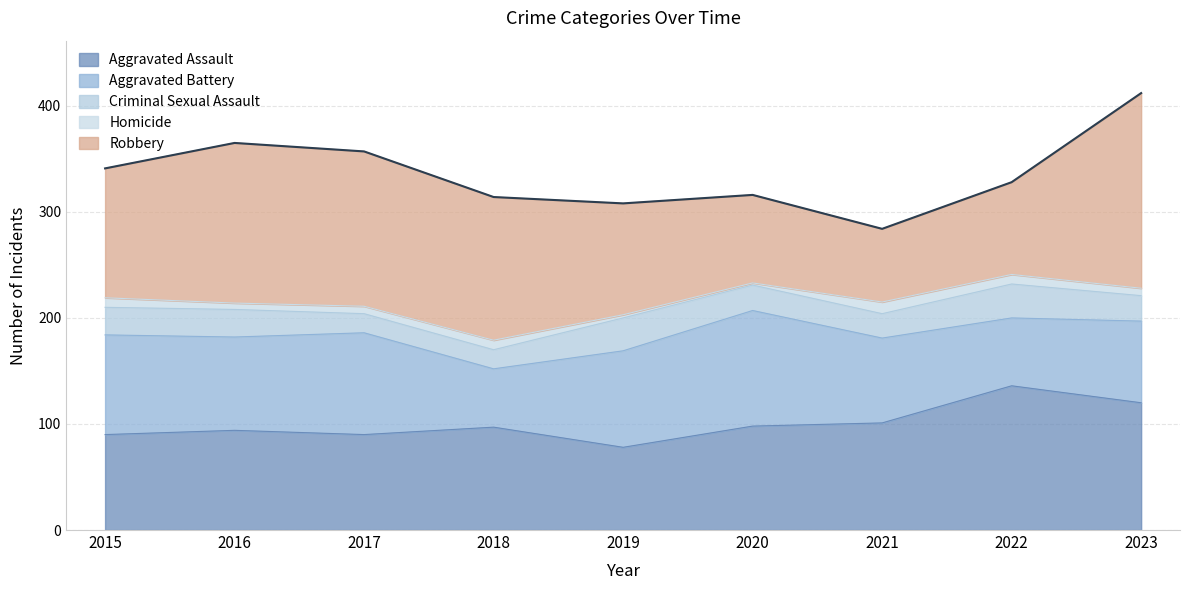

How many categories are shown in the chart?

9